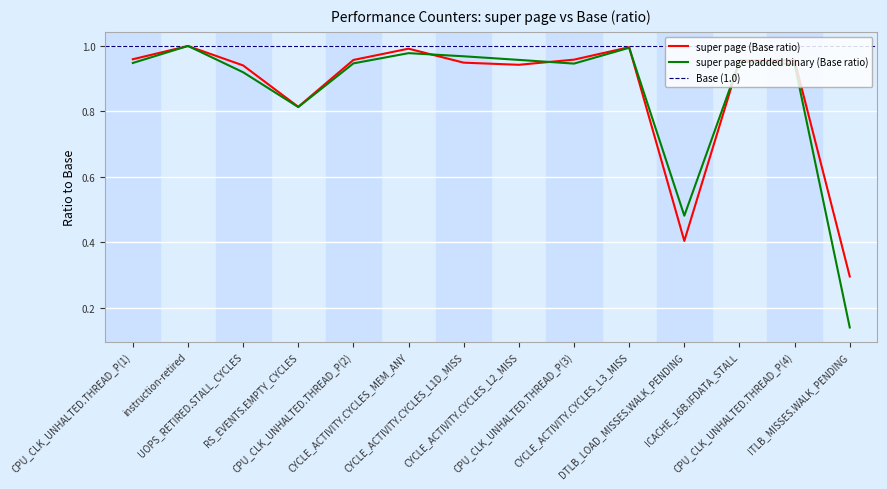

Where is super page padded binary (Base ratio) nearest to the value 0?

ITLB_MISSES.WALK_PENDING